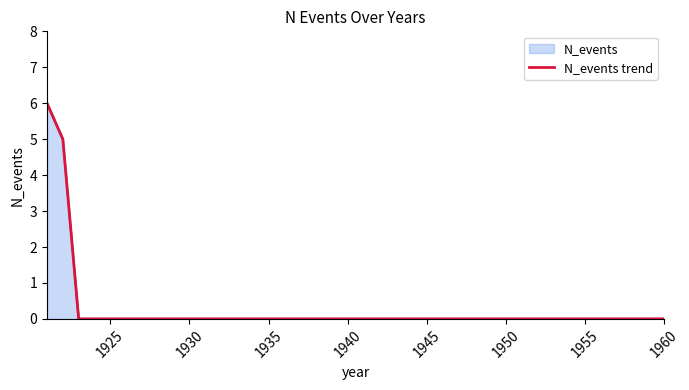

The chart shows a value of 3 at 1960. True or false?

False